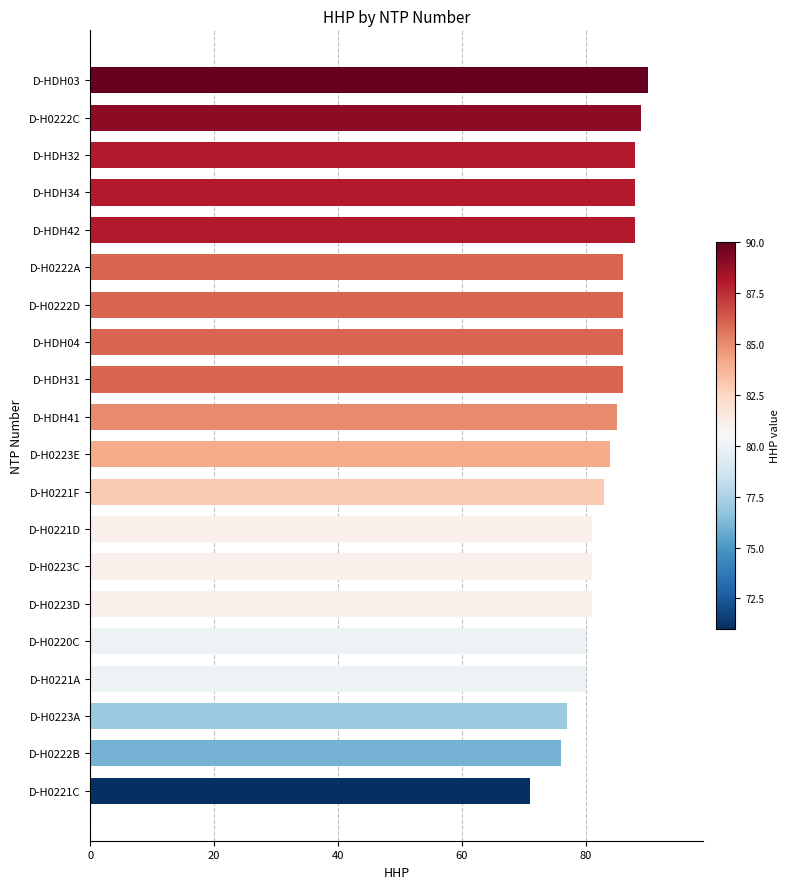

True or false: the data shows 107 at D-H0221D.

False